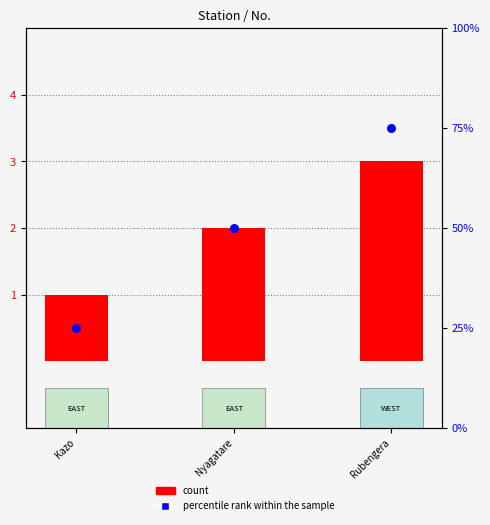

Which series has the largest total across all categories?

percentile rank within the sample